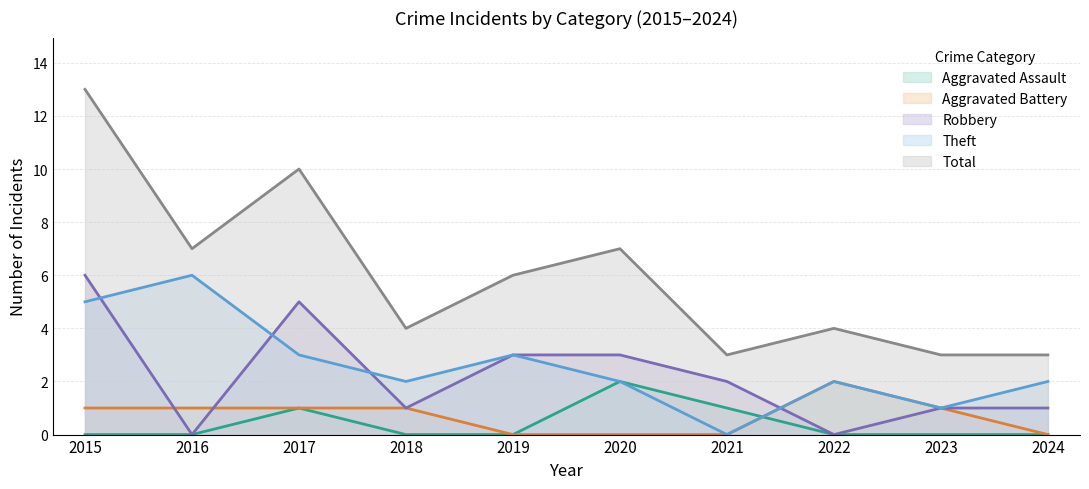

Reading left to right, list all the values displayed in this chart.

Aggravated Assault: 2015=0	2016=0	2017=1	2018=0	2019=0	2020=2	2021=1	2022=0	2023=0	2024=0
Aggravated Battery: 2015=1	2016=1	2017=1	2018=1	2019=0	2020=0	2021=0	2022=2	2023=1	2024=0
Robbery: 2015=6	2016=0	2017=5	2018=1	2019=3	2020=3	2021=2	2022=0	2023=1	2024=1
Theft: 2015=5	2016=6	2017=3	2018=2	2019=3	2020=2	2021=0	2022=2	2023=1	2024=2
Total: 2015=13	2016=7	2017=10	2018=4	2019=6	2020=7	2021=3	2022=4	2023=3	2024=3